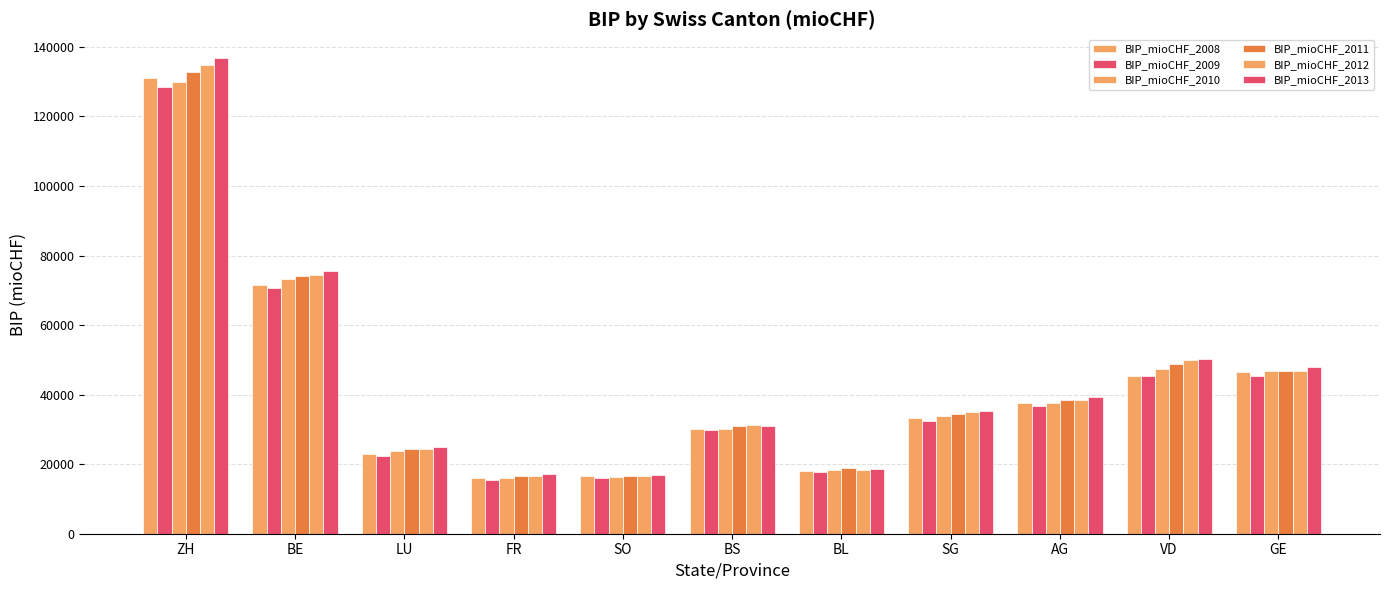

Which series has the largest total across all categories?

BIP_mioCHF_2013